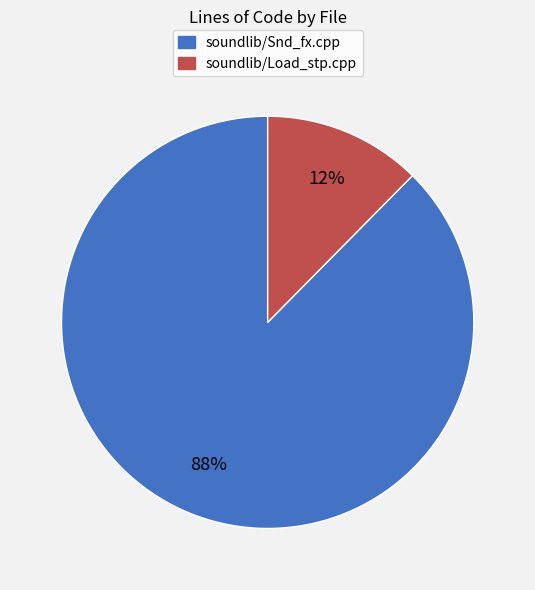

What percentage is the soundlib/Snd_fx.cpp slice, to the nearest percent?

88%